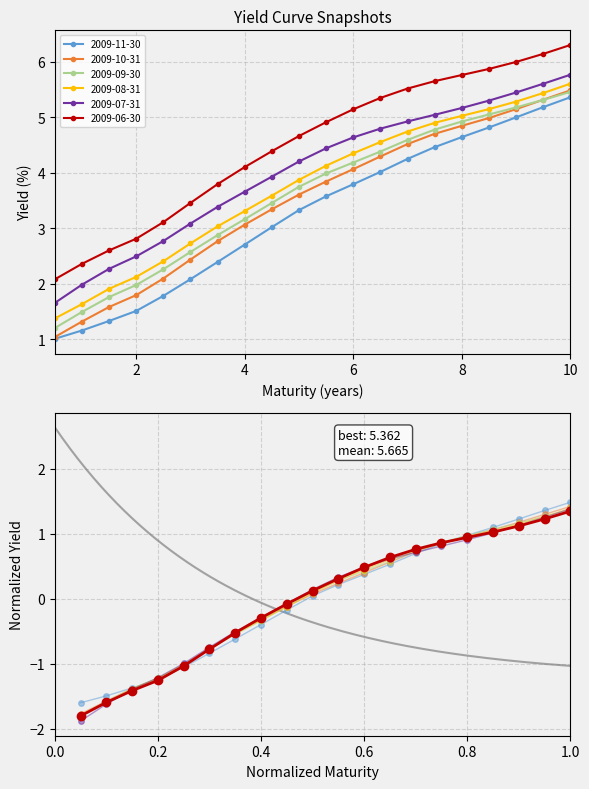

The 2009-07-31 series shows 3.1 at 3.0. True or false?

True